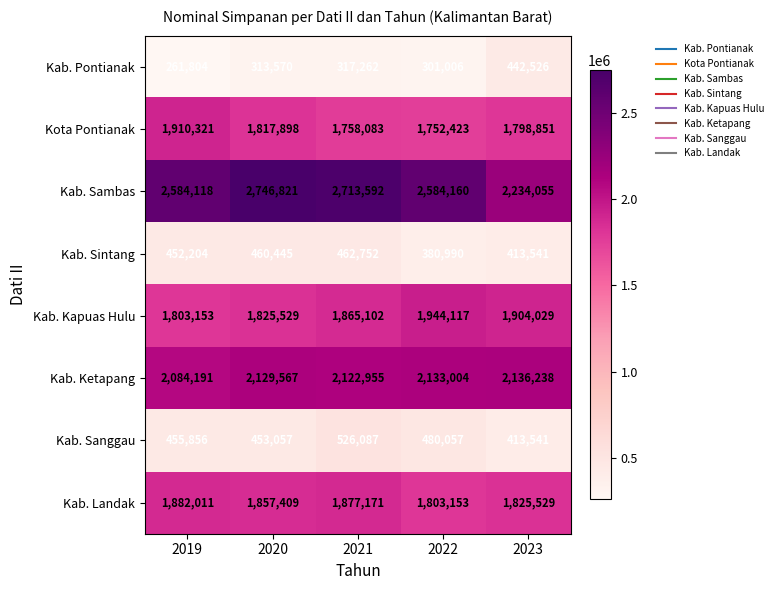

What is the difference between the maximum and minimum values in the Kab. Ketapang series?

52047